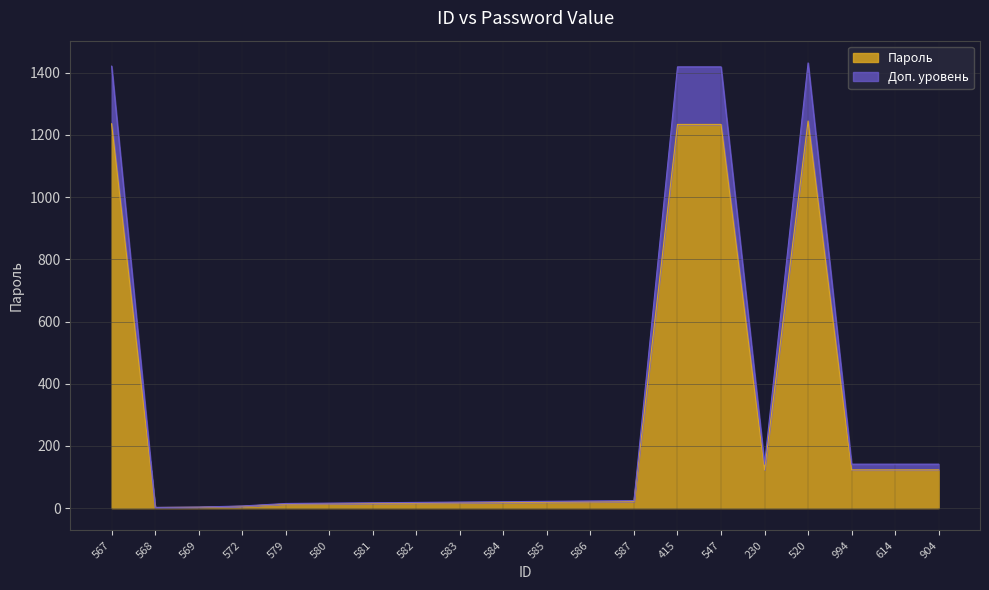

What position from the right is 585?

10